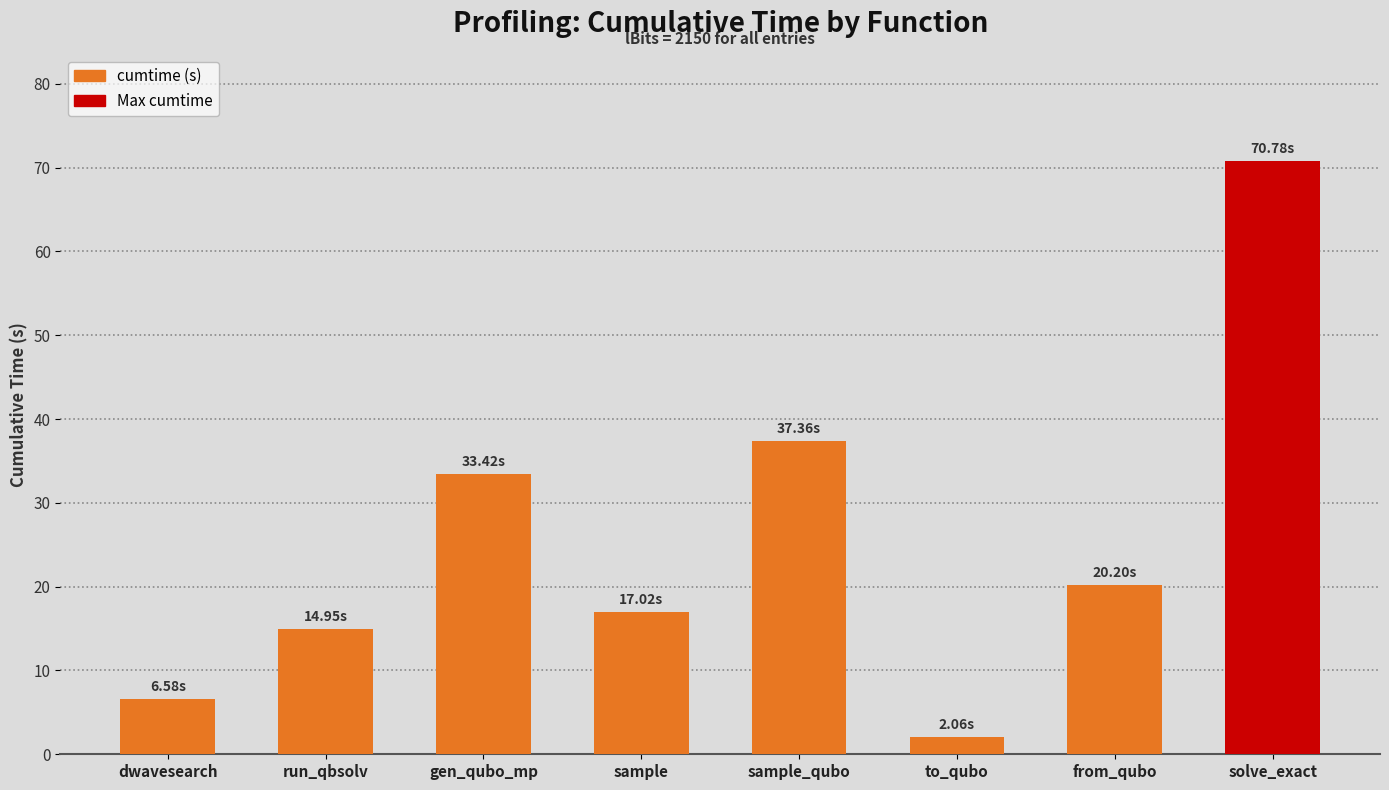

What is the difference between the maximum and minimum values?

68.7